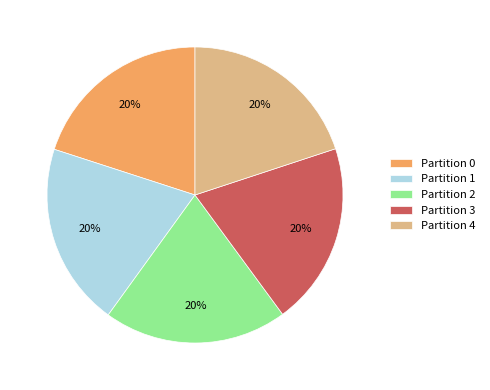

Is it true that Partition 1 is 26% of the pie?

False